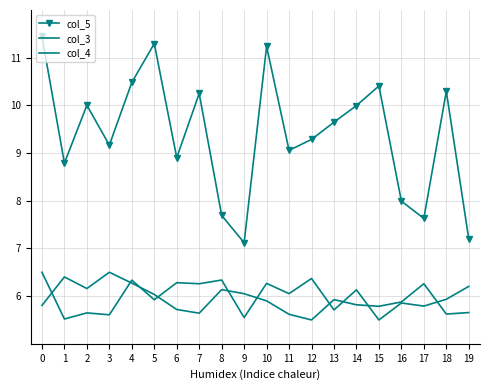

What is the smallest value displayed?

5.5